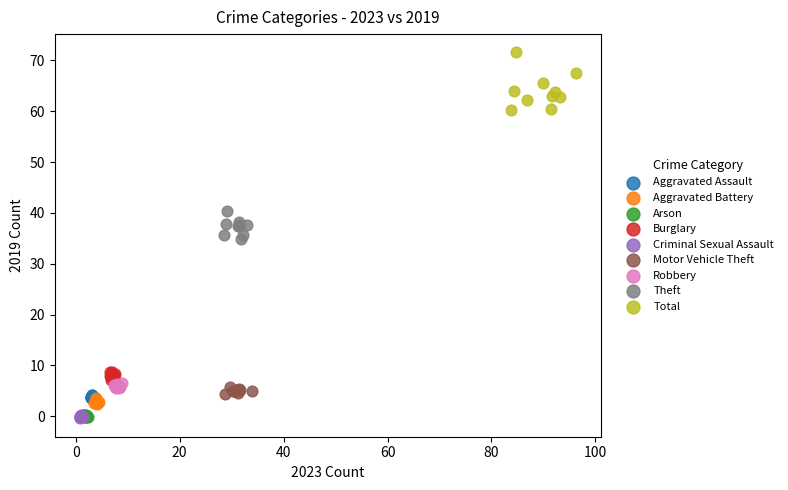

Which series reaches the maximum Y coordinate?

Total